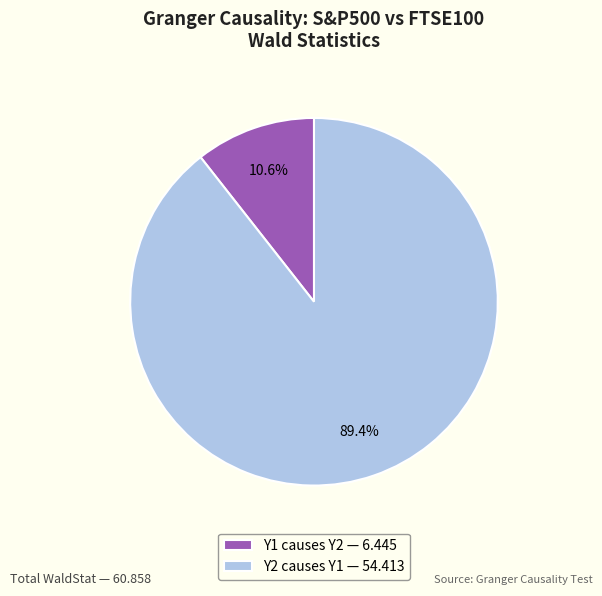

To the nearest percent, what percentage of the pie is Y2 causes Y1?

89%